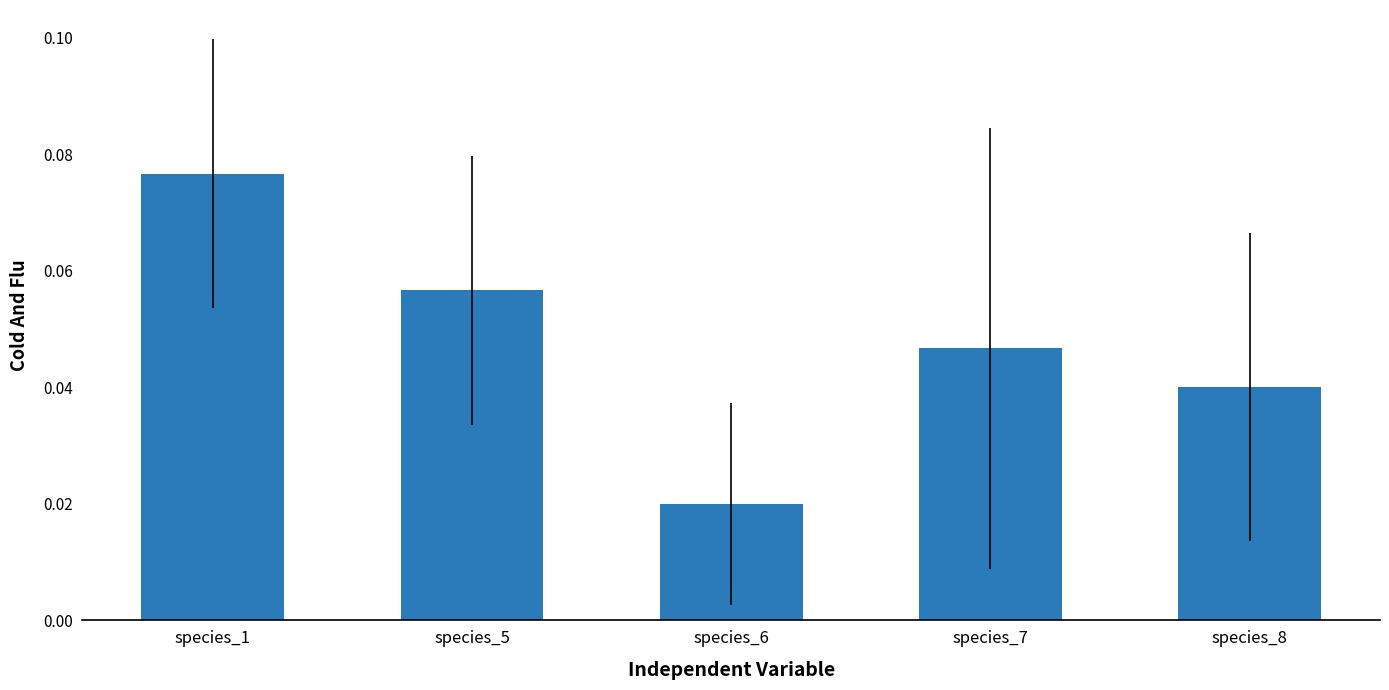

What is the sum of all values?

0.2